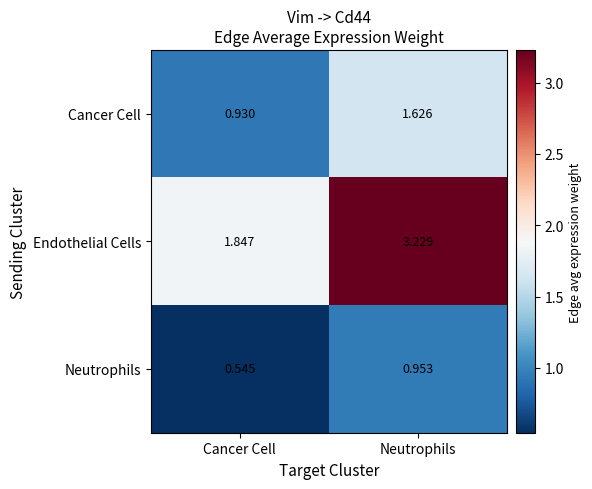

At how many categories does at least one series exceed 0?

2